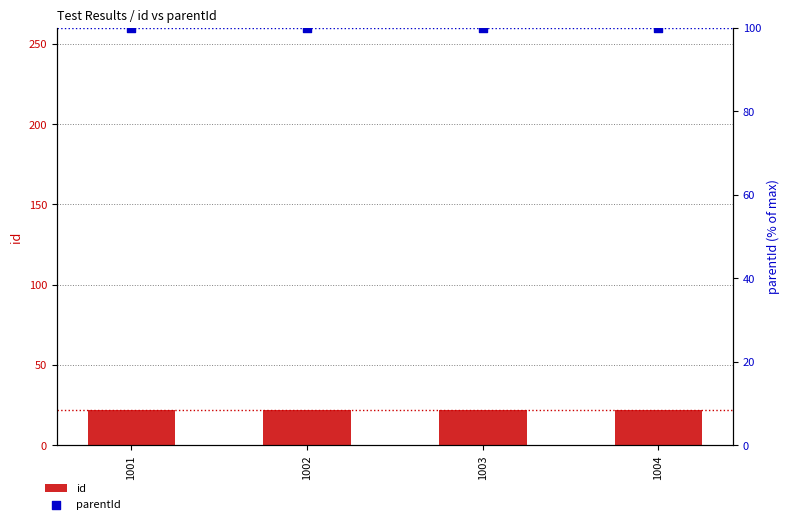

Which series reaches the maximum Y coordinate?

parentId